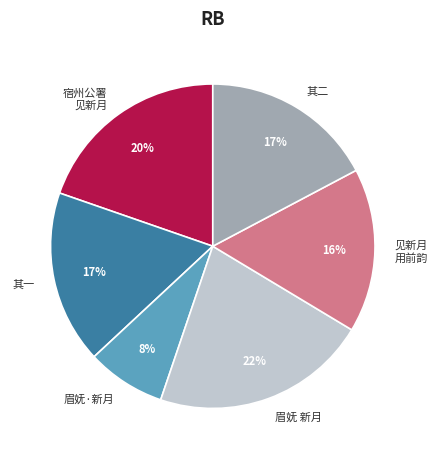

Is the sum of 其一 and 眉妩 新月 greater than half?

No